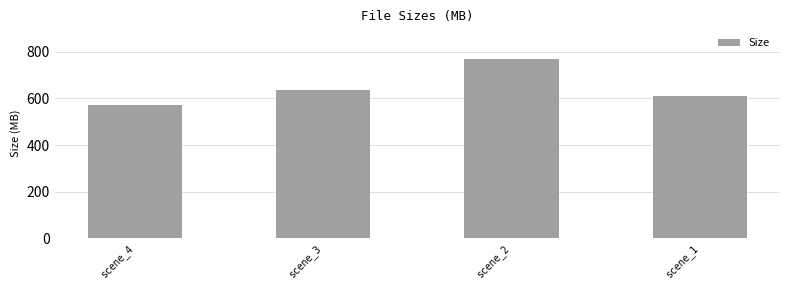

Which has a higher value, scene_3 or scene_4?

scene_3